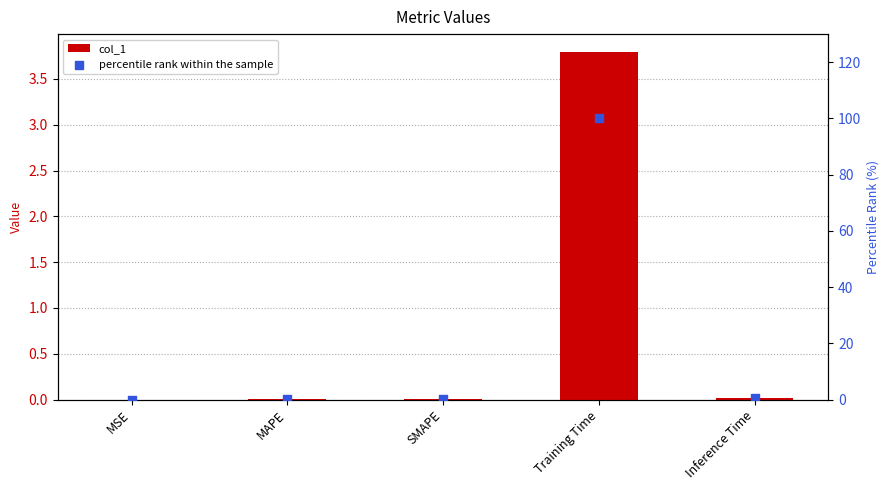

Which series has the largest Y range (max minus min)?

percentile rank within the sample